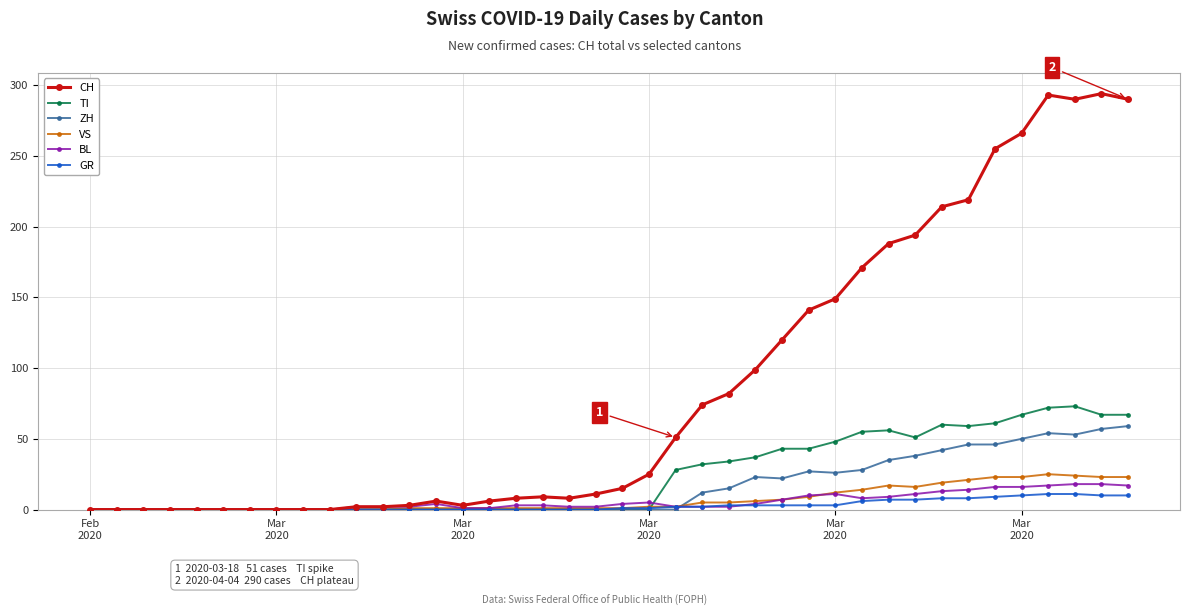

How many categories are shown in the chart?

40